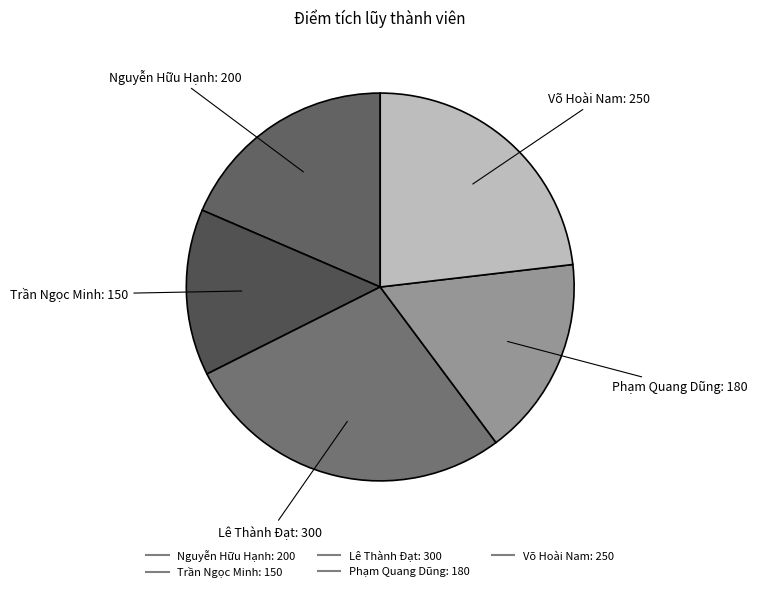

Do Lê Thành Đạt and Phạm Quang Dũng together represent more than half of the pie?

No